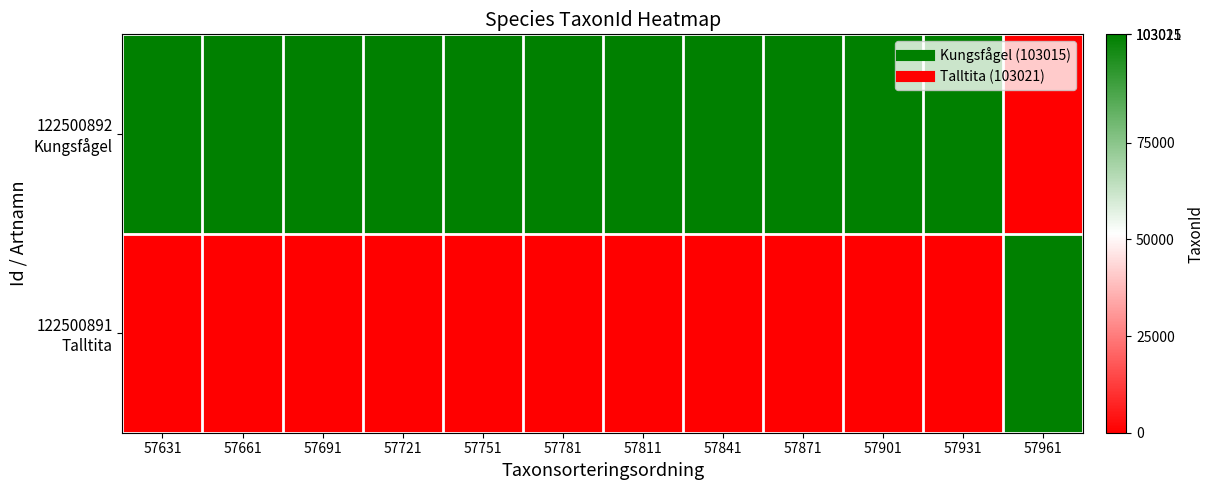

At how many categories does at least one series exceed 69790?

12